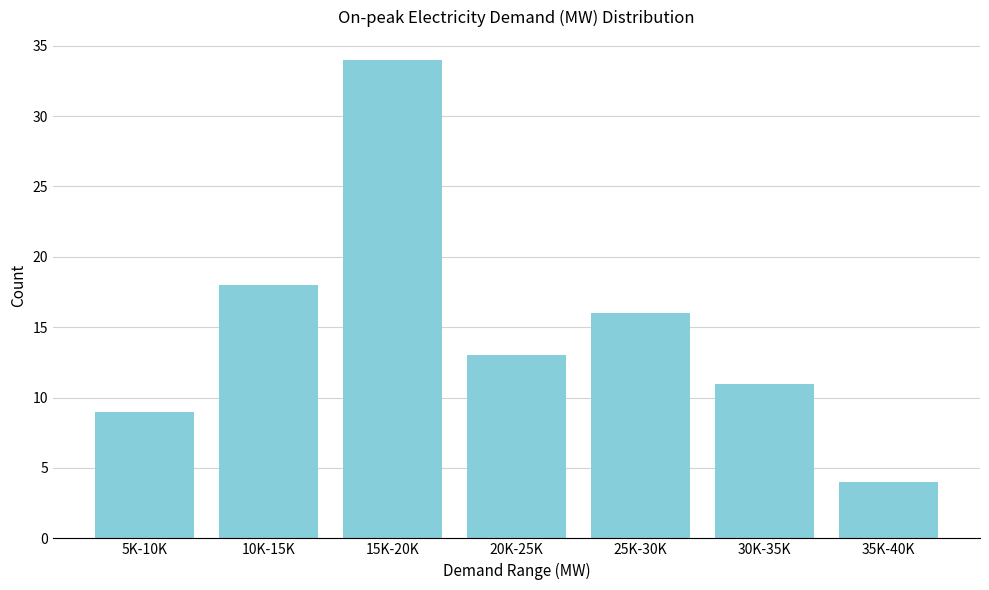

Reading left to right, list all the values displayed in this chart.

9	18	34	13	16	11	4